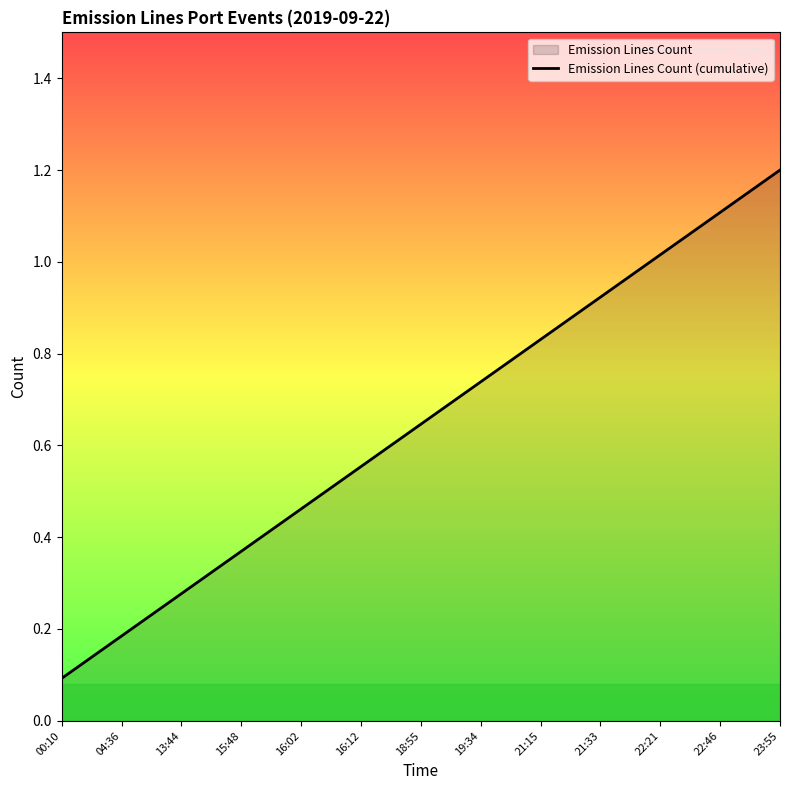

Reading right to left, list all the values displayed in this chart.

1.2	1.1	1.0	0.9	0.8	0.7	0.6	0.6	0.5	0.4	0.3	0.2	0.1